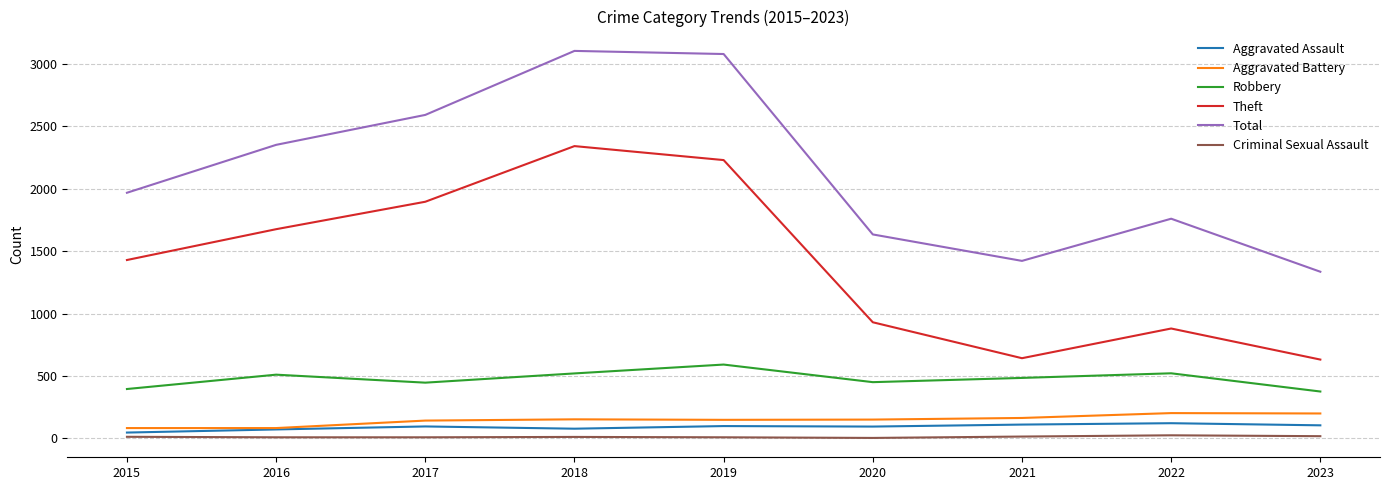

Which series has the largest total across all categories?

Total